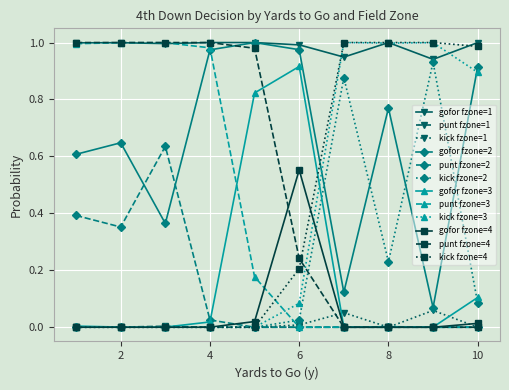

True or false: kick fzone=2 has more than 0 interior local peaks.

True